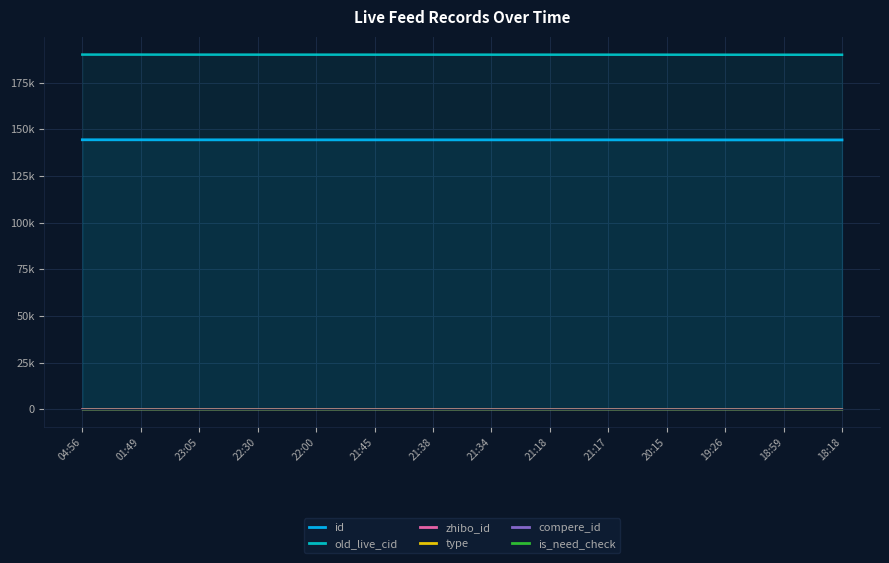

What are all the series names shown in the legend?

id, old_live_cid, zhibo_id, type, compere_id, is_need_check